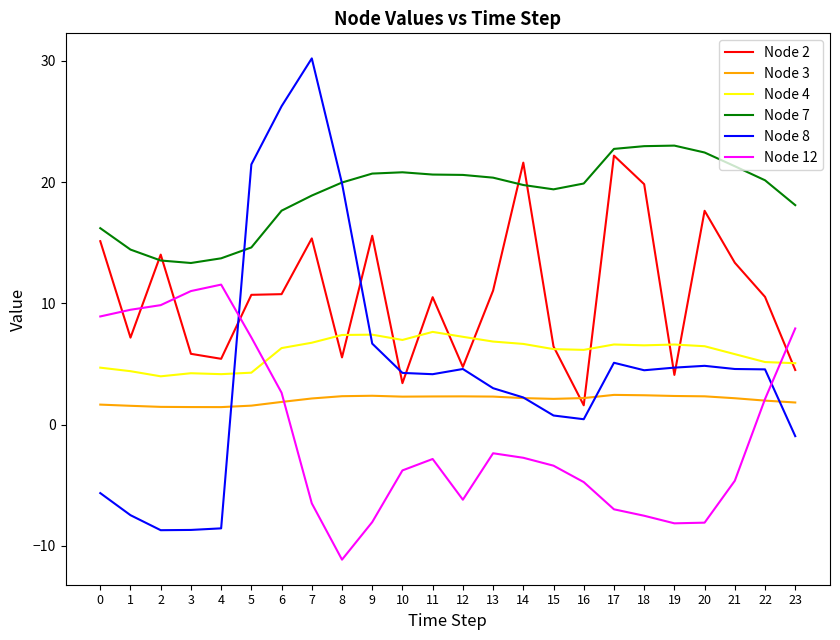

What is the difference between the highest and lowest values at 2?

22.7